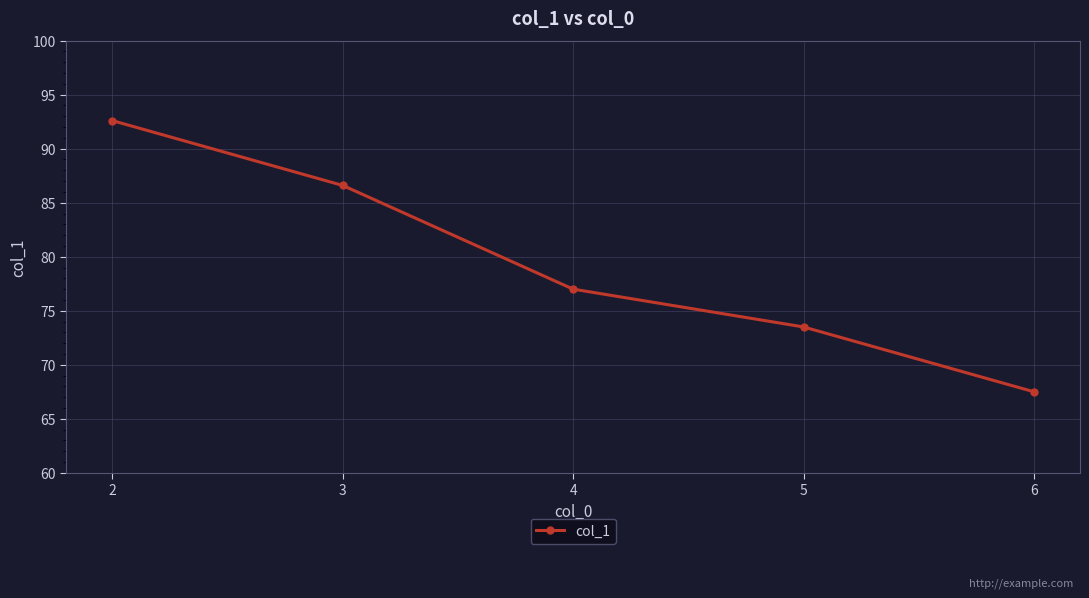

What is the difference between the maximum and second lowest values?

19.1